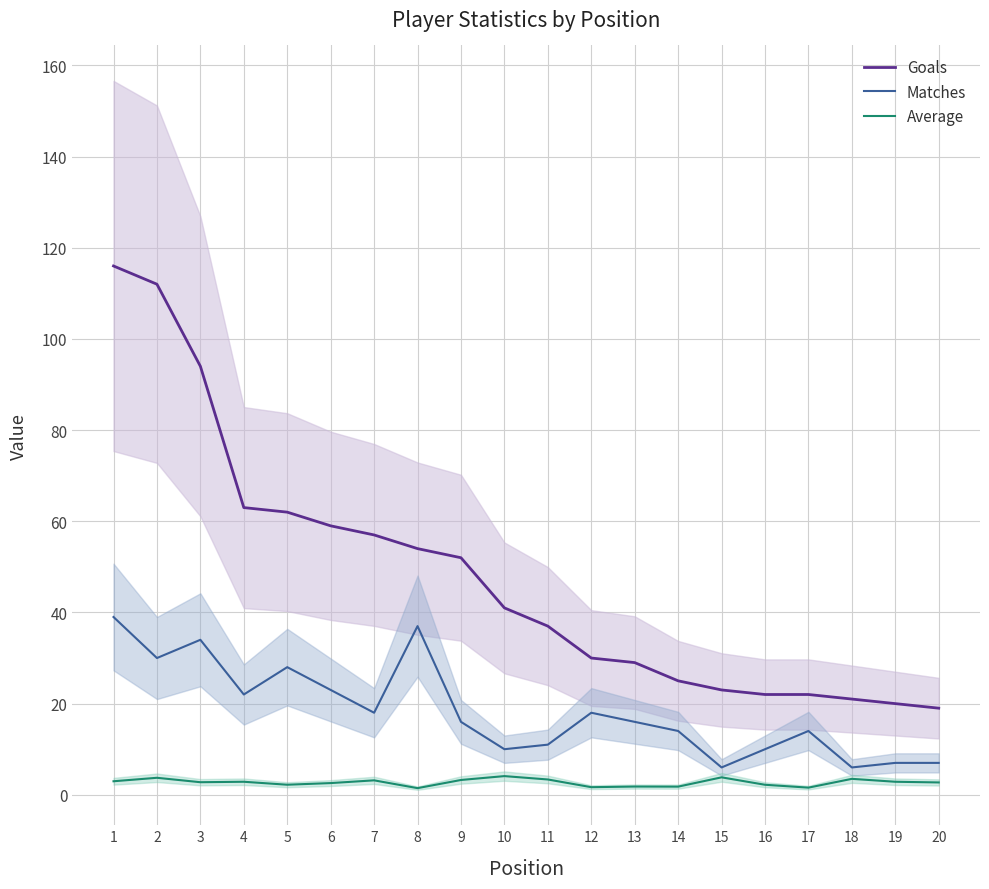

Which series has the largest total across all categories?

Goals